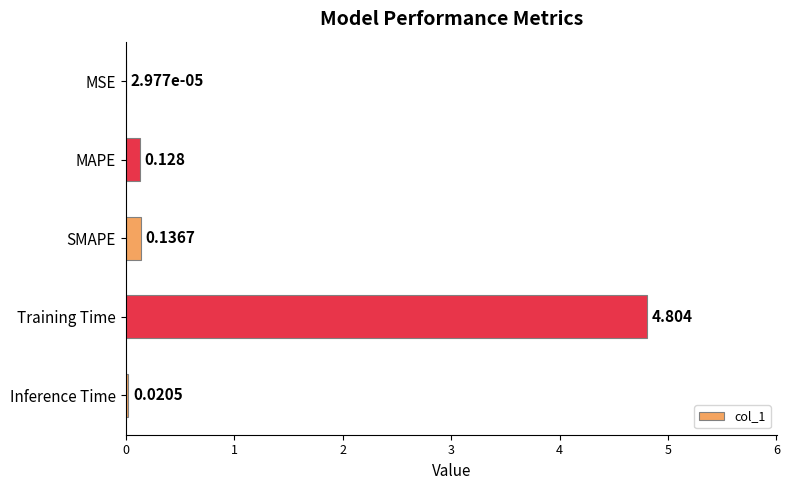

Where is the data nearest to the value 2?

SMAPE